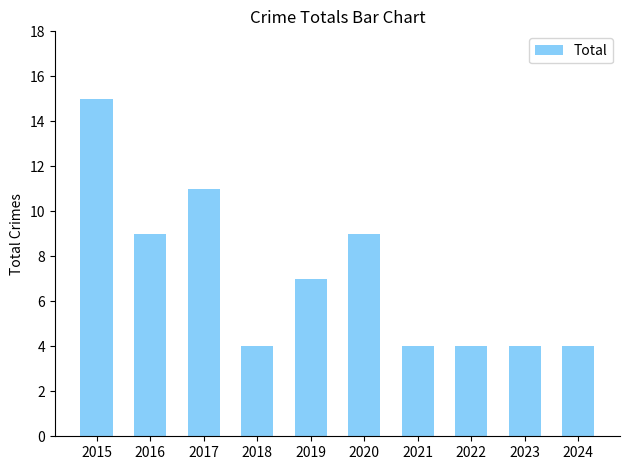

What is the difference between the values at 2017 and 2016?

2